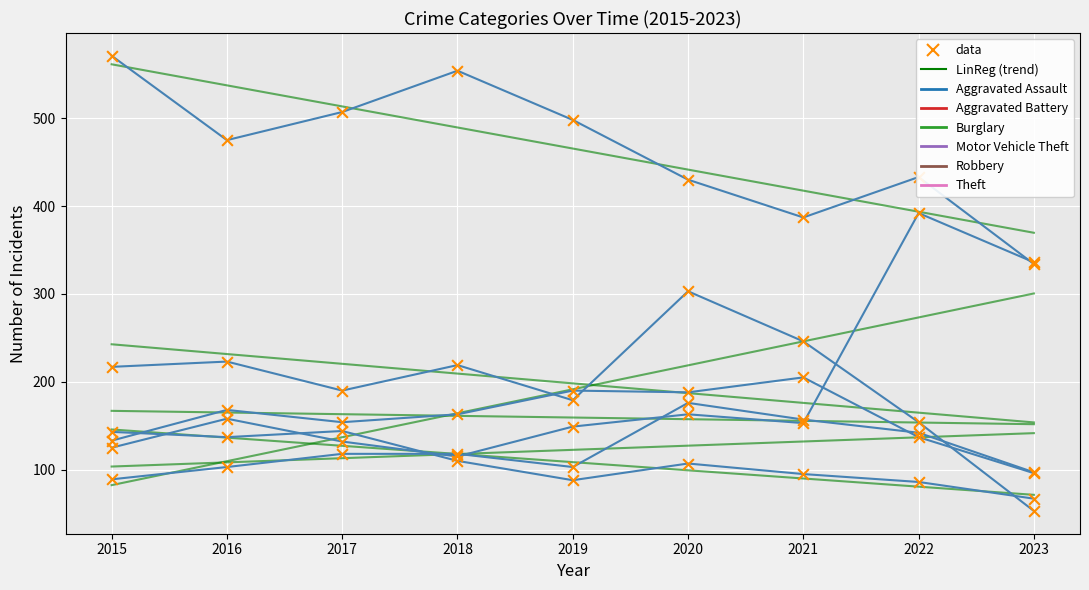

At which category is the sum across all series the highest?

2020